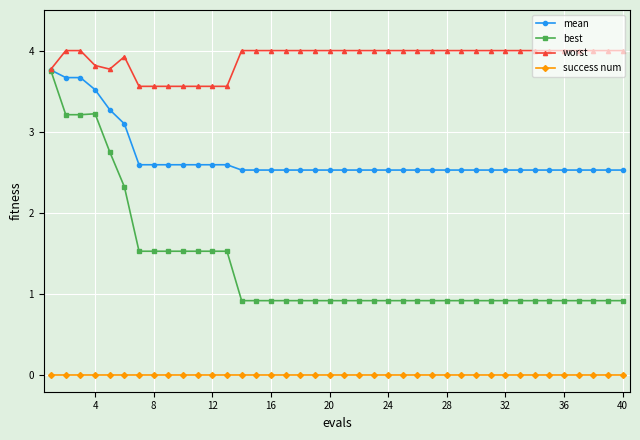

Which series has the widest spread of values?

best